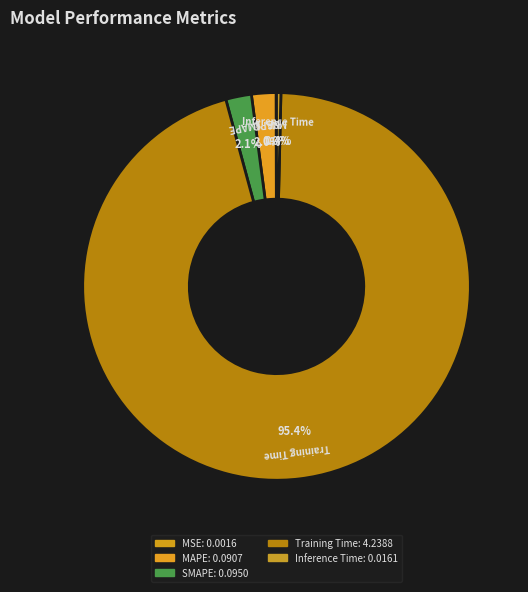

Does MAPE represent more than half of the total?

No